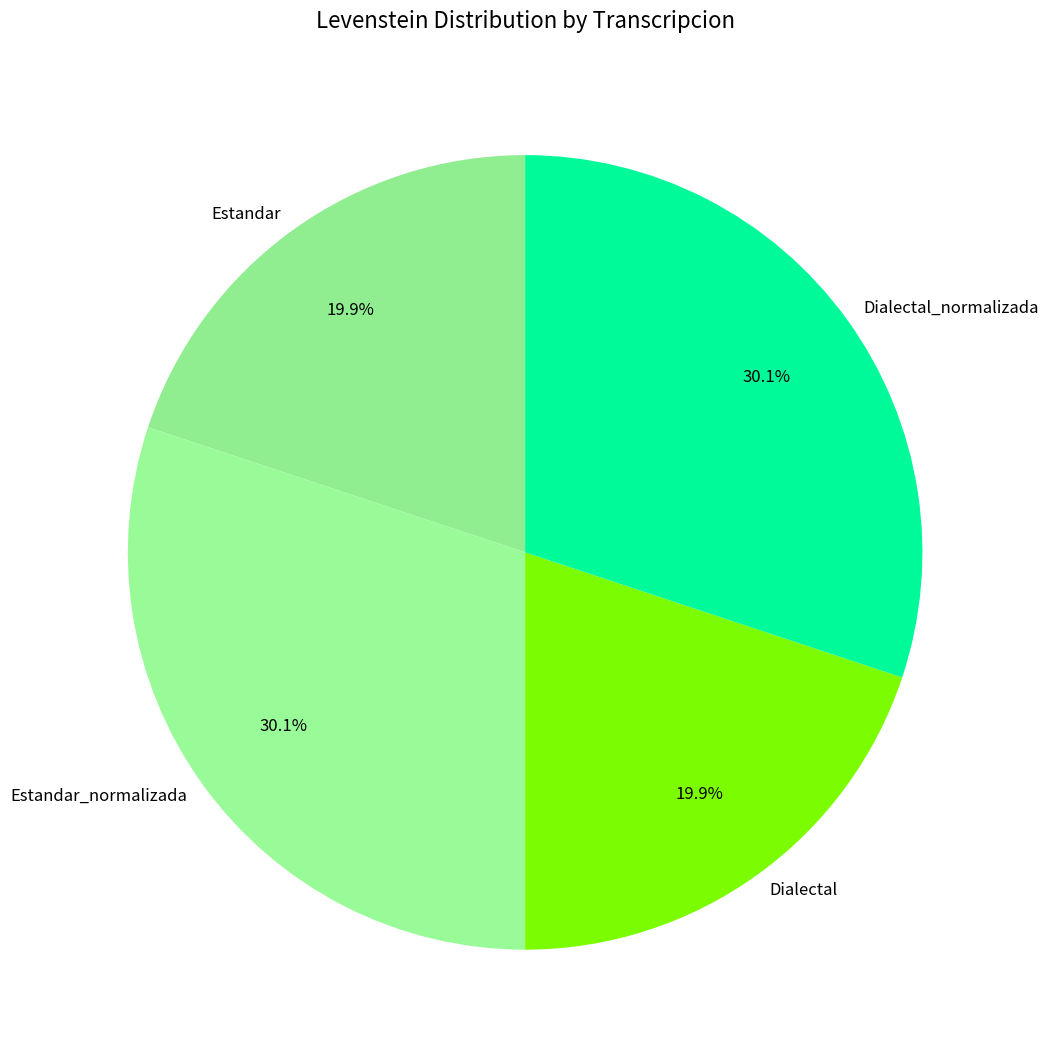

What is the ratio of the value at Dialectal_normalizada to the value at Estandar?

1.5